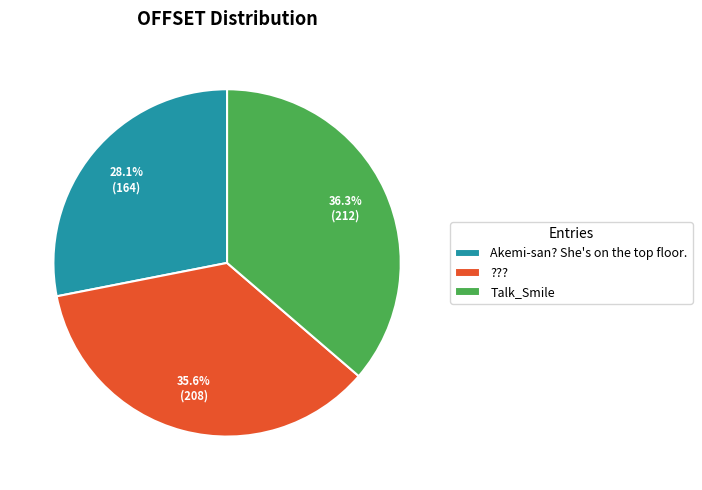

How many segments does this pie chart have?

3